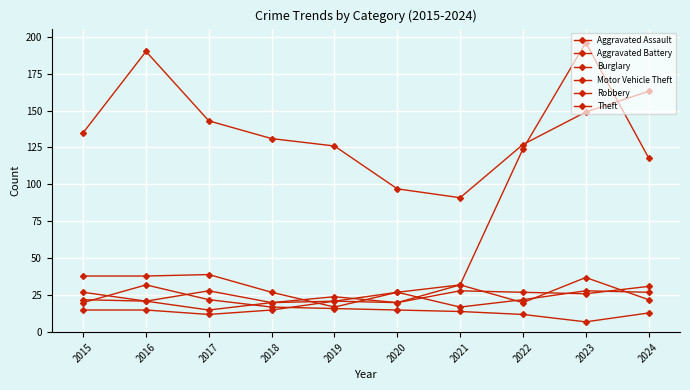

Rank the series at 2024 from highest to lowest value.

Theft, Motor Vehicle Theft, Aggravated Battery, Aggravated Assault, Robbery, Burglary